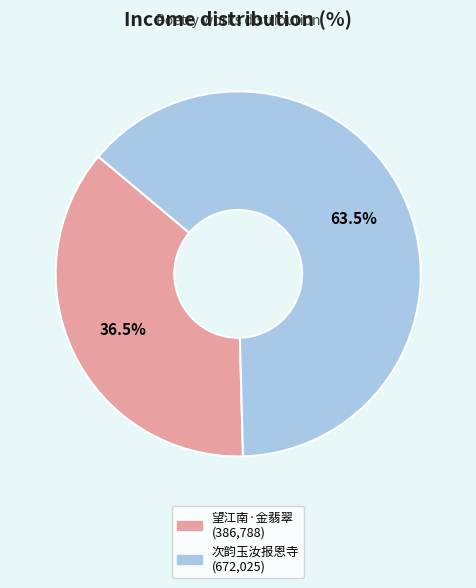

Is there a majority slice in this chart?

Yes